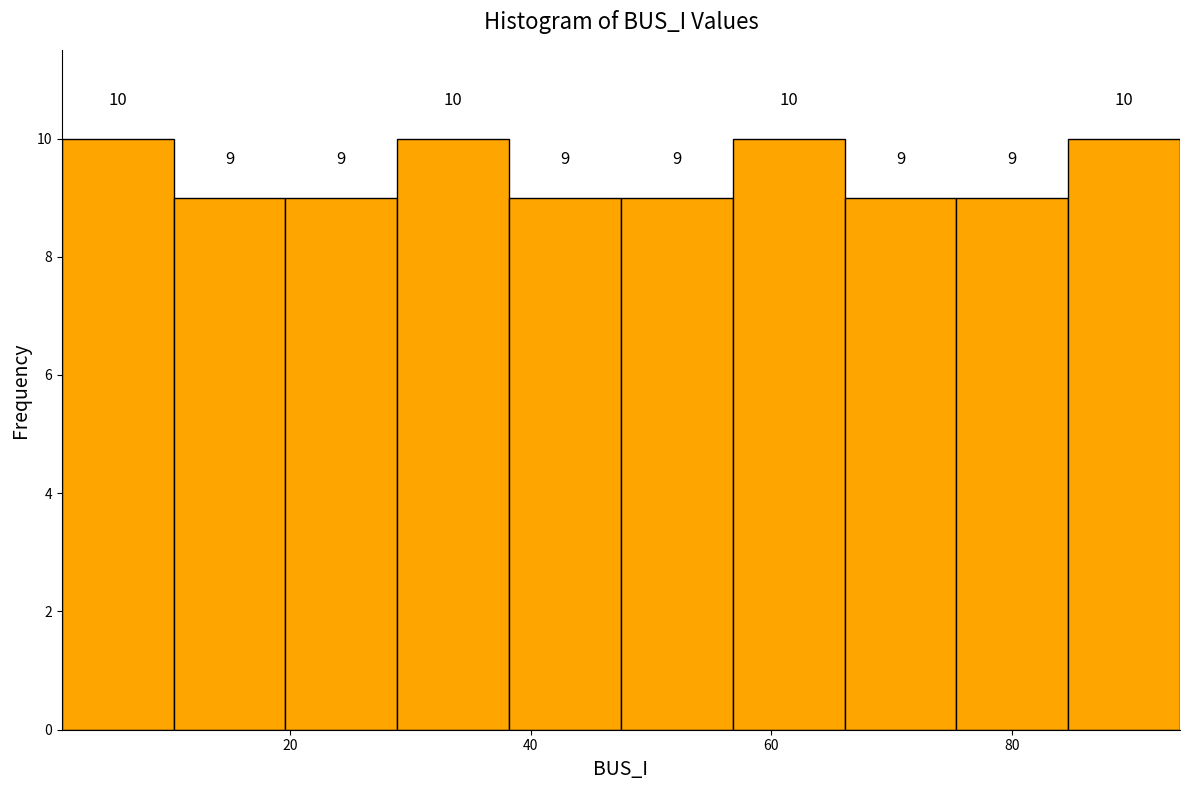

Reading left to right, list every bar in this chart as the range it spans on the x-axis followed by its height. The bar edges are not printed on the chart, so give them approximately, as read against the axis.

2 to 10: 10
10 to 20: 9
20 to 28: 9
28 to 38: 10
38 to 48: 9
48 to 56: 9
56 to 66: 10
66 to 76: 9
76 to 84: 9
84 to 94: 10